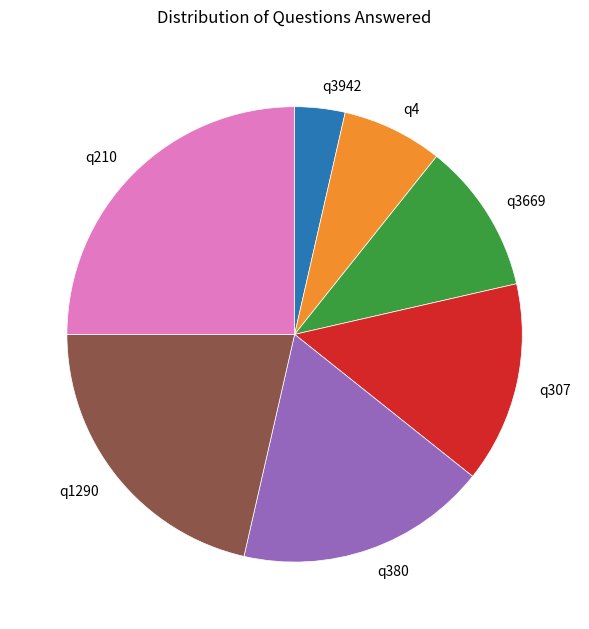

Does q307 account for over 50% of the chart?

No